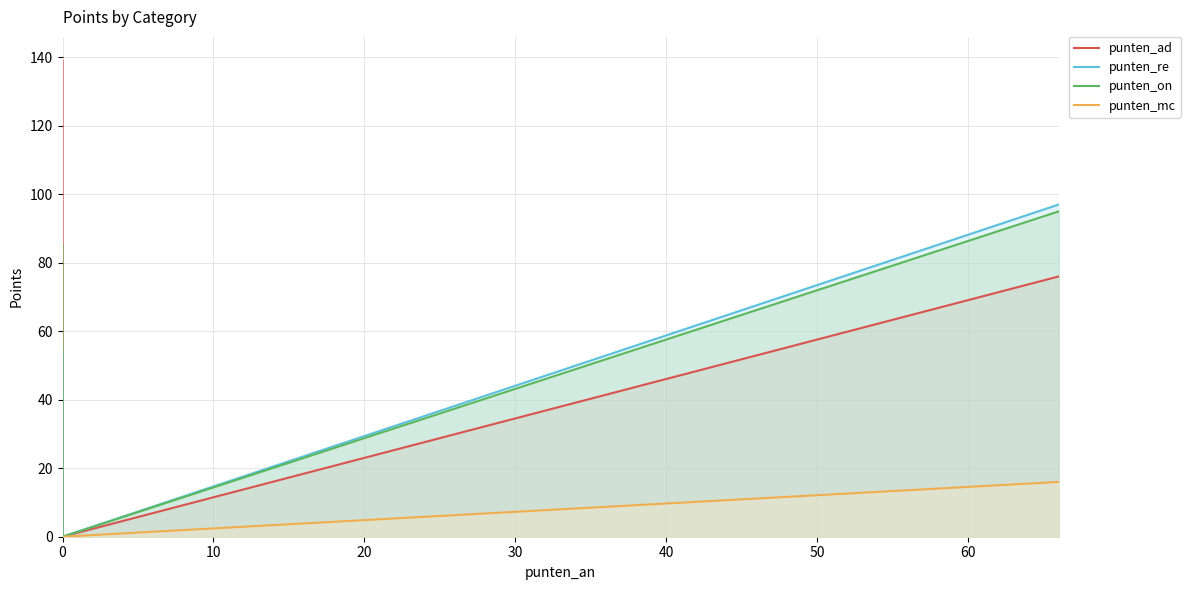

How many lines are shown in the chart?

4